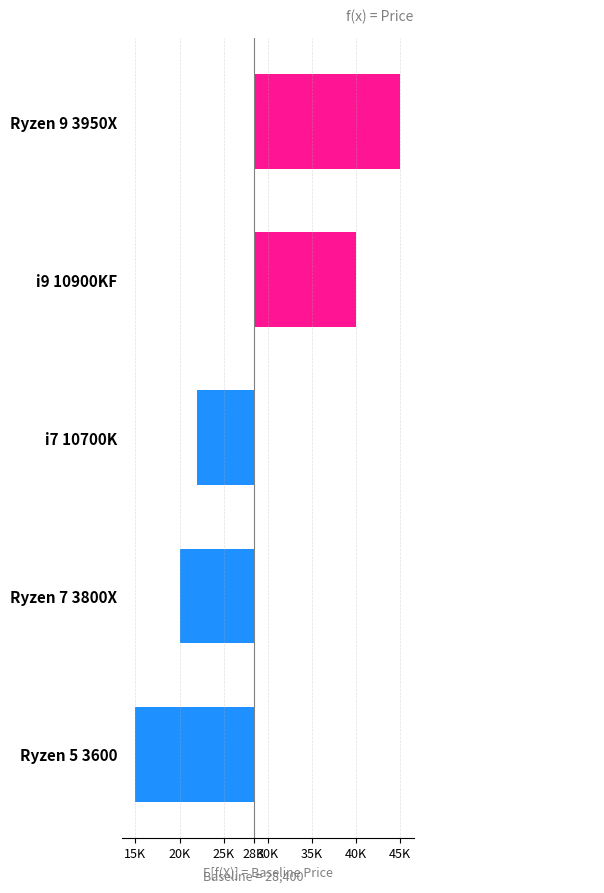

Where is the data nearest to the value 1600?

i7 10700K